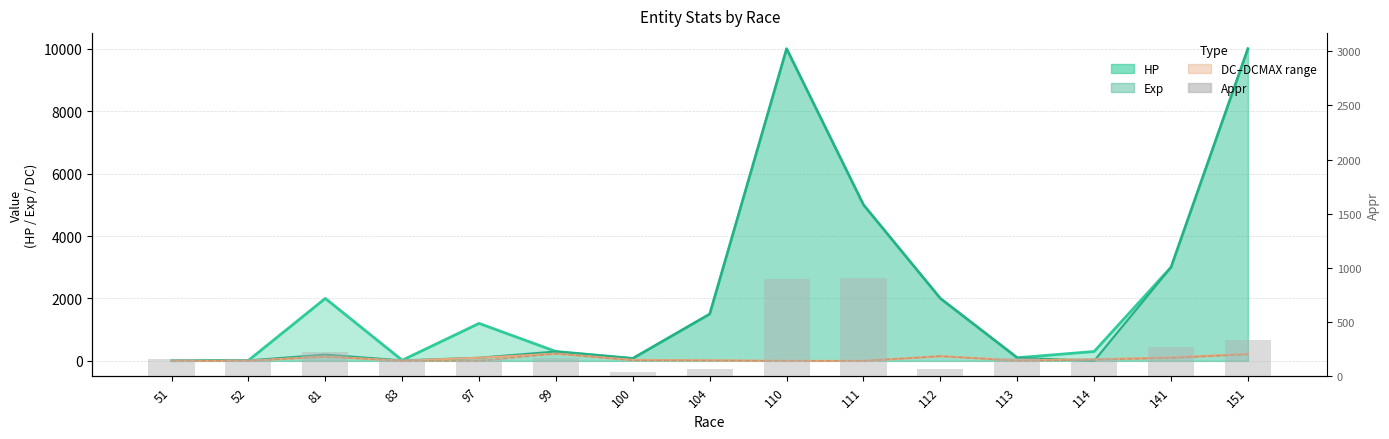

Reading left to right, what are all the values shown in this chart?

160	161	222	162	161	172	37	71	900	905	71	170	170	275	340